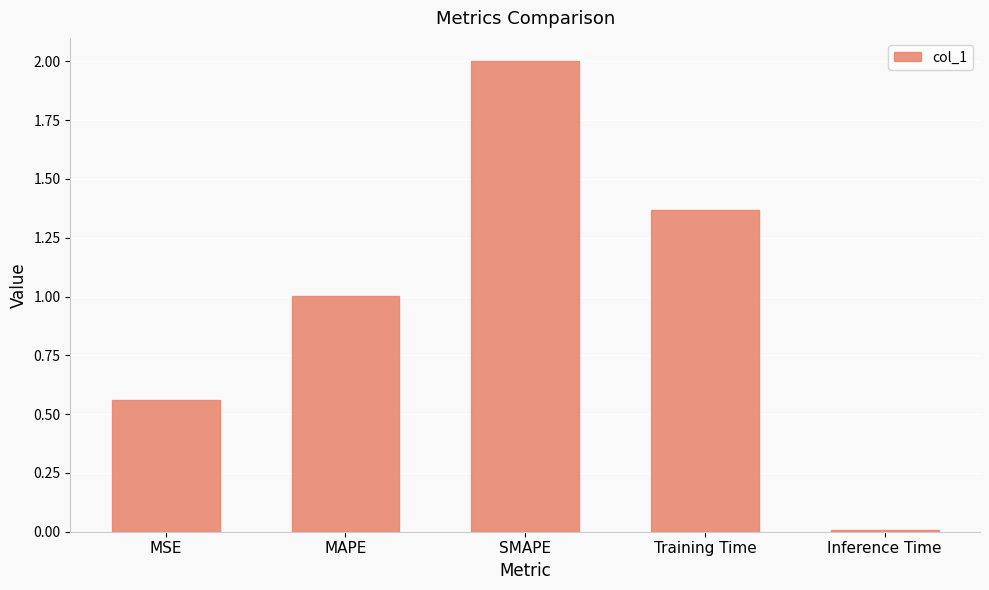

How many bars are there in total?

5